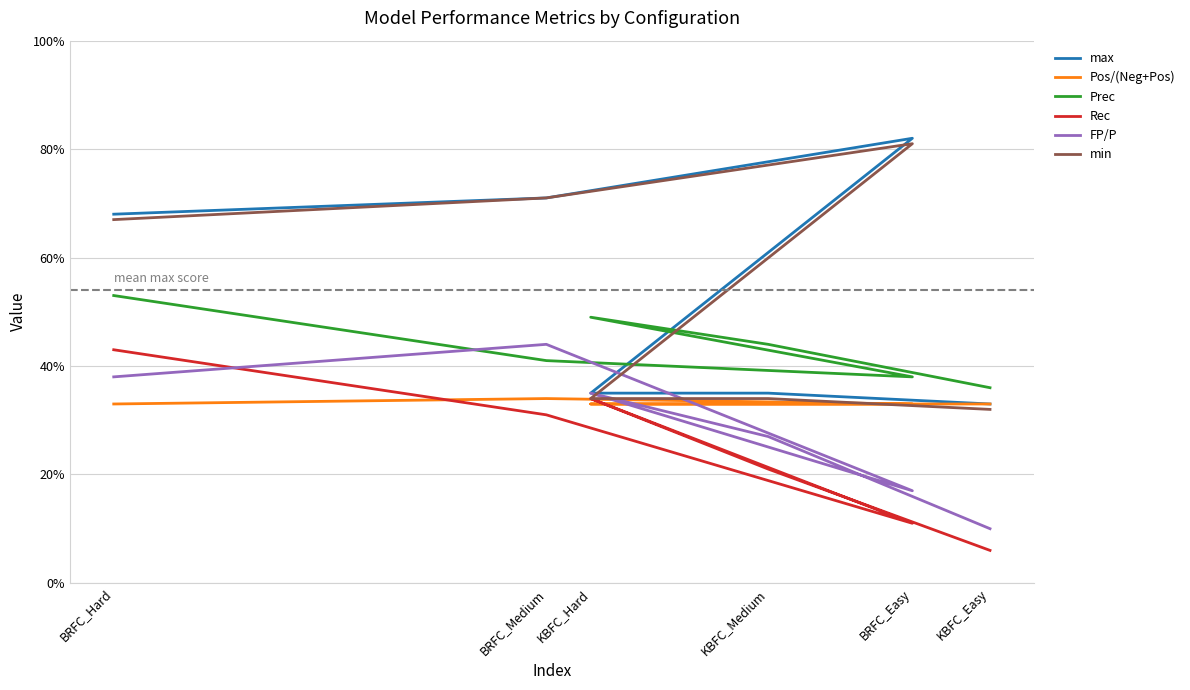

At which label is Rec closest to 0?

KBFC_Easy